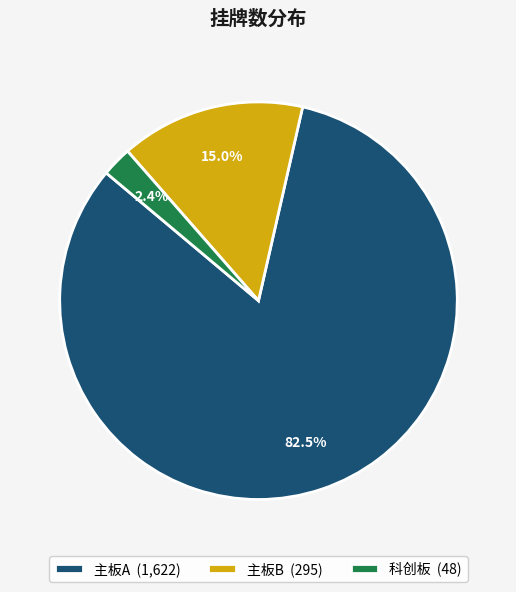

To the nearest percent, what is the average slice percentage?

33%